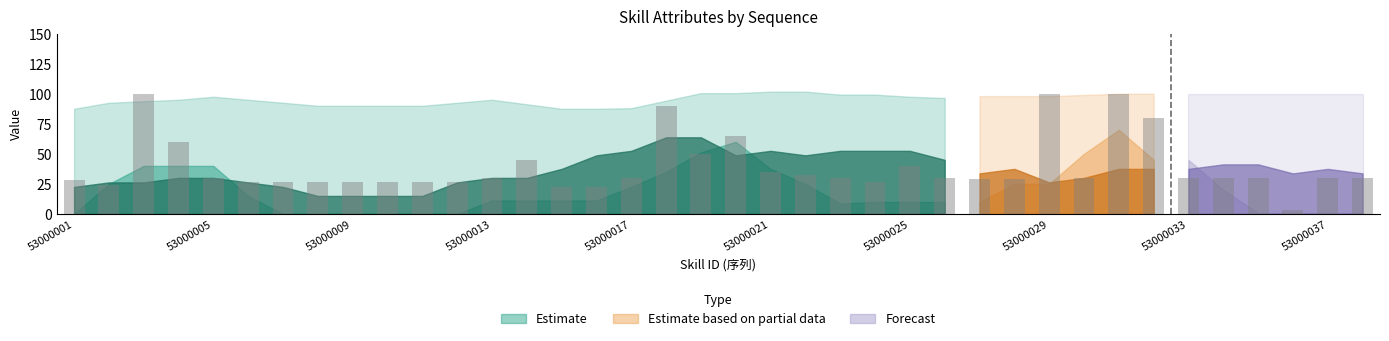

What is the average value?

39.5